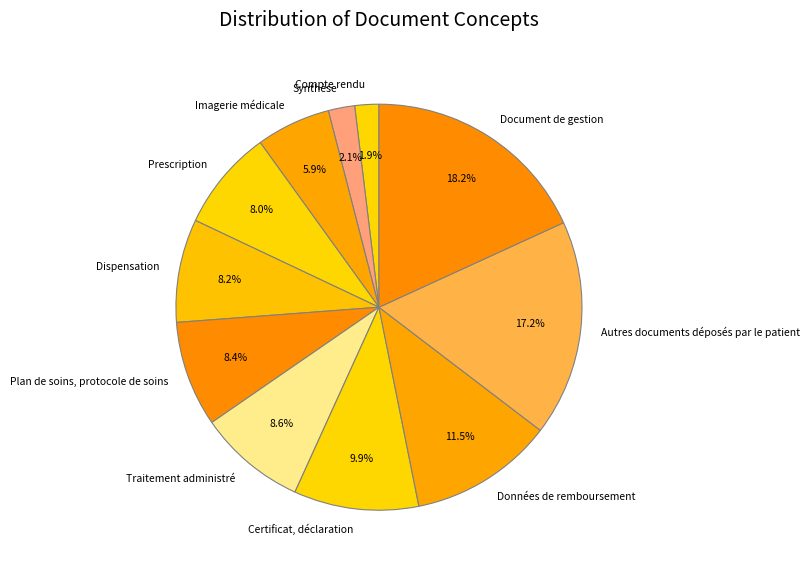

True or false: Imagerie médicale accounts for 6% of the total.

True